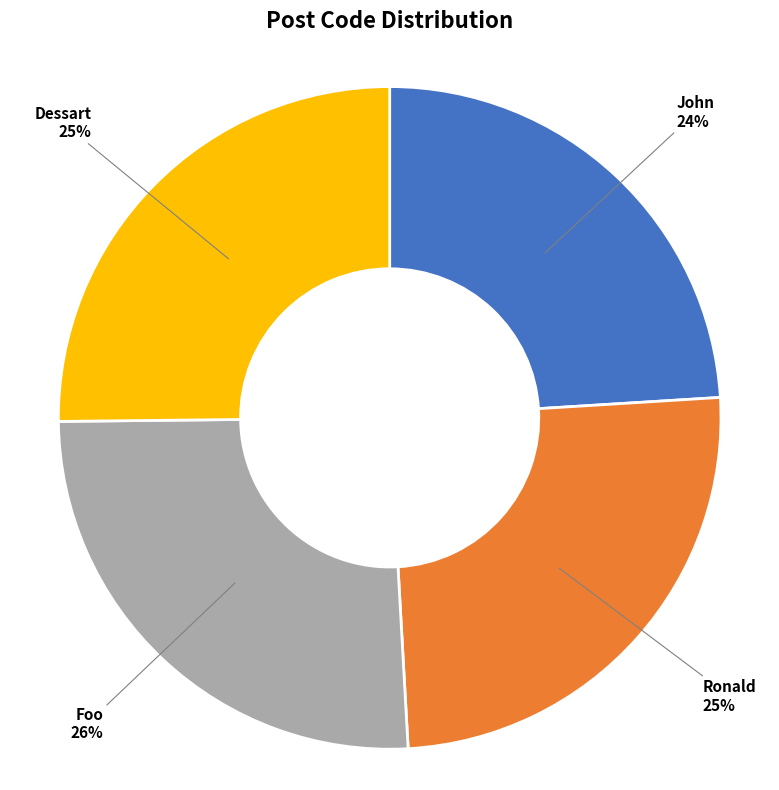

To the nearest percent, what is the difference between the largest and smallest slice percentages?

2%